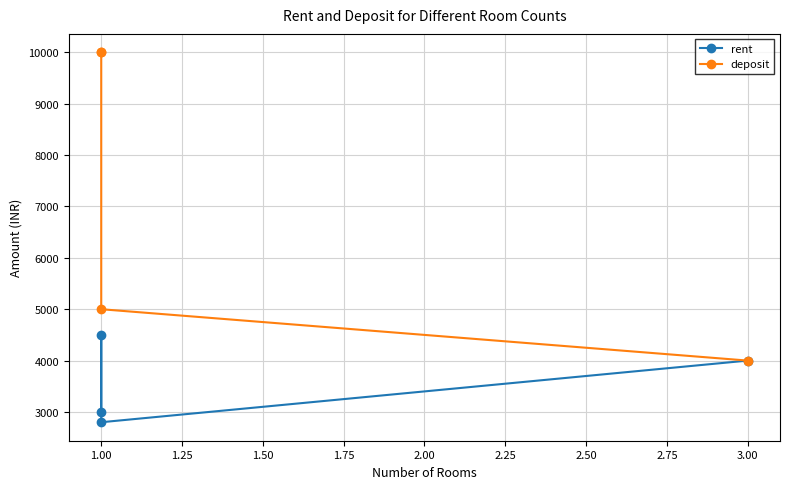

What is the lowest value of the deposit series?

4000